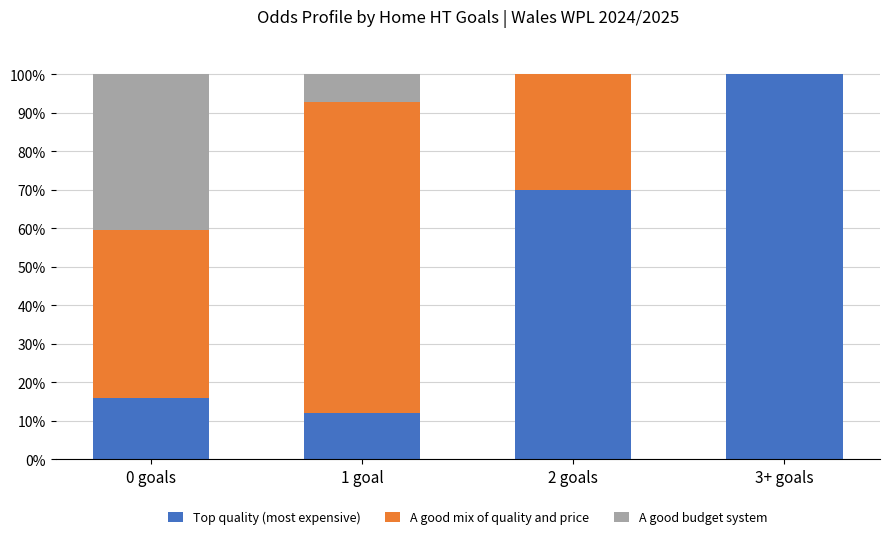

What is the total value across all series at 2 goals?

100.0